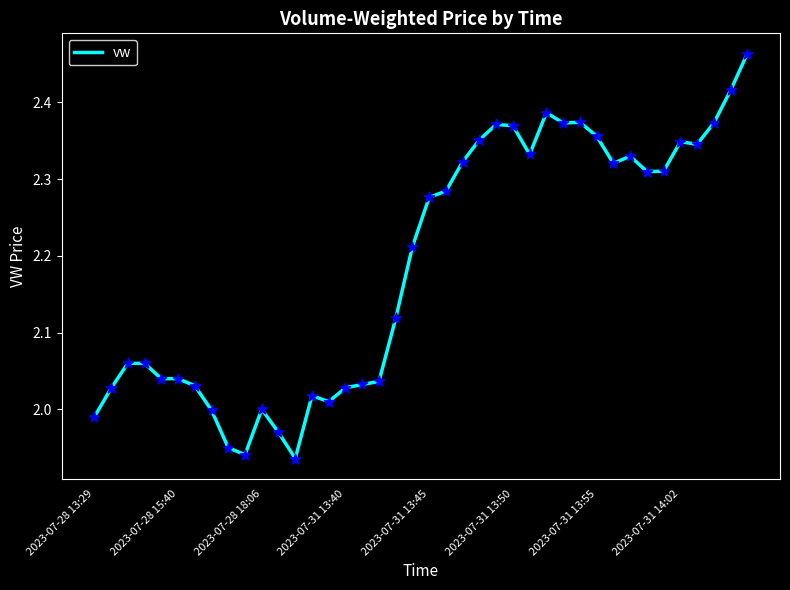

What is the difference between the maximum and minimum values?

0.5